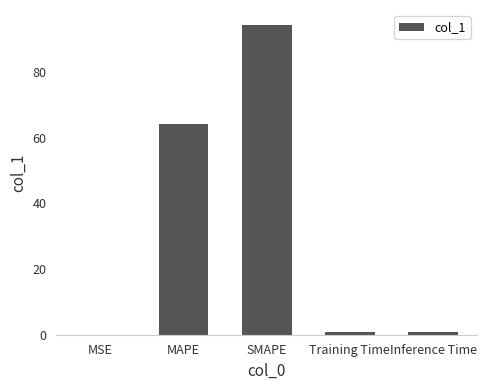

Which category has the highest value across all series?

SMAPE